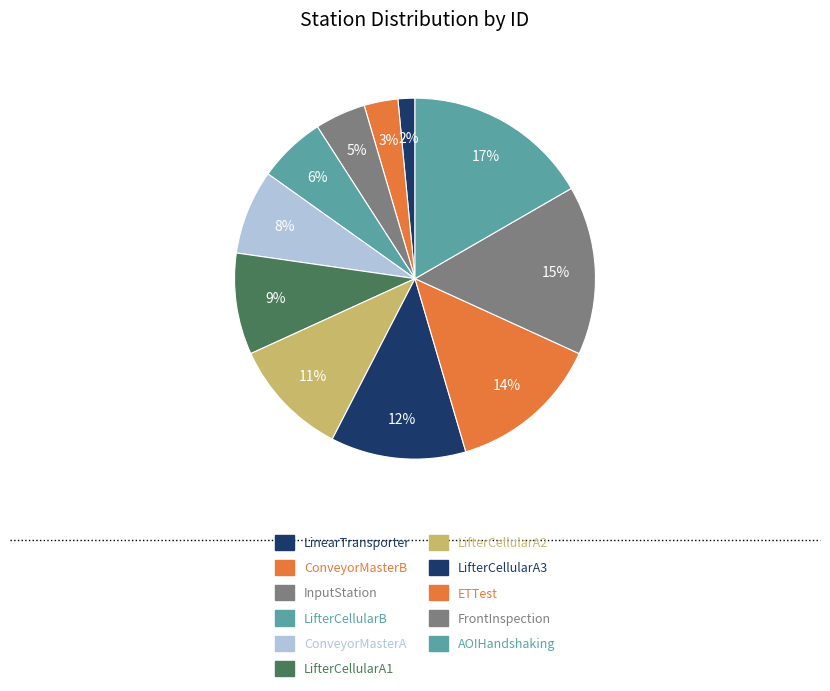

What is the largest slice in the pie chart?

AOIHandshaking